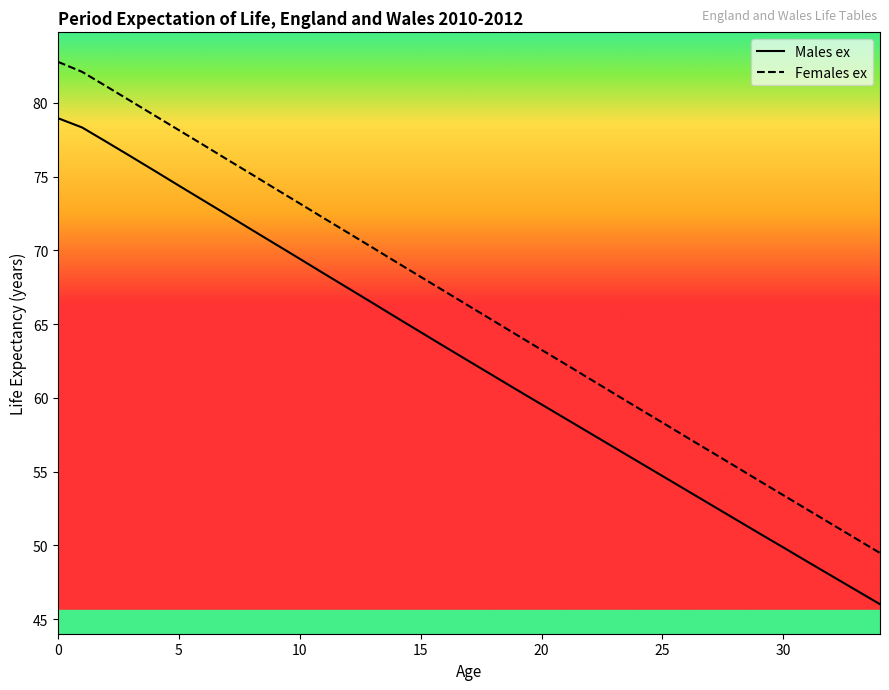

Which series has the largest range (max minus min)?

Females ex